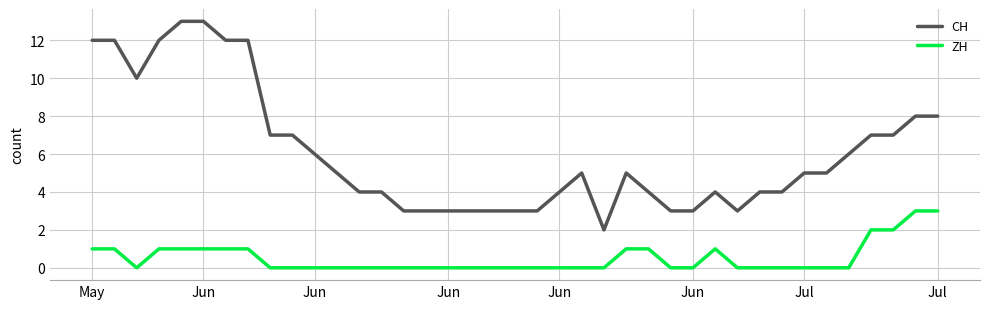

What is the difference between the maximum and minimum values in the CH series?

11